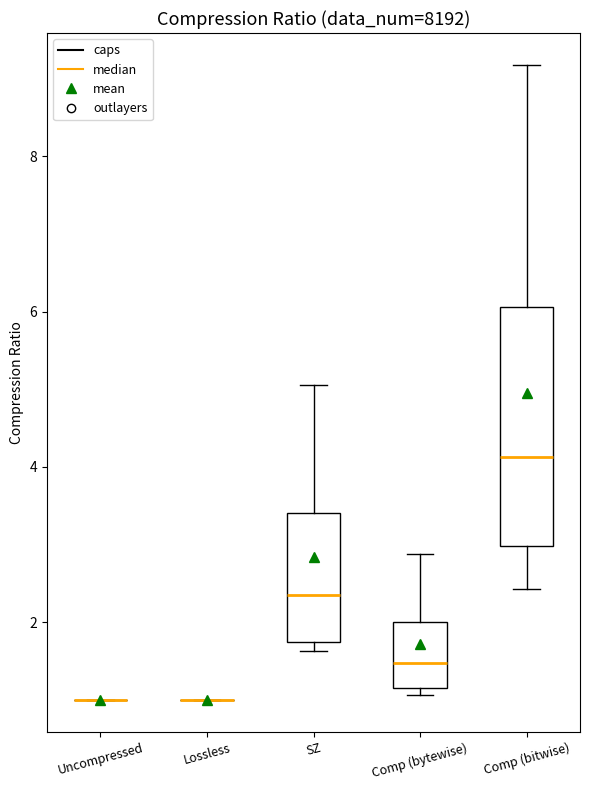

Where does the median line of the box for Comp (bytewise) sit on the y-axis? The values are not printed on the chart, so give them approximately, as read against the axis.

1.4